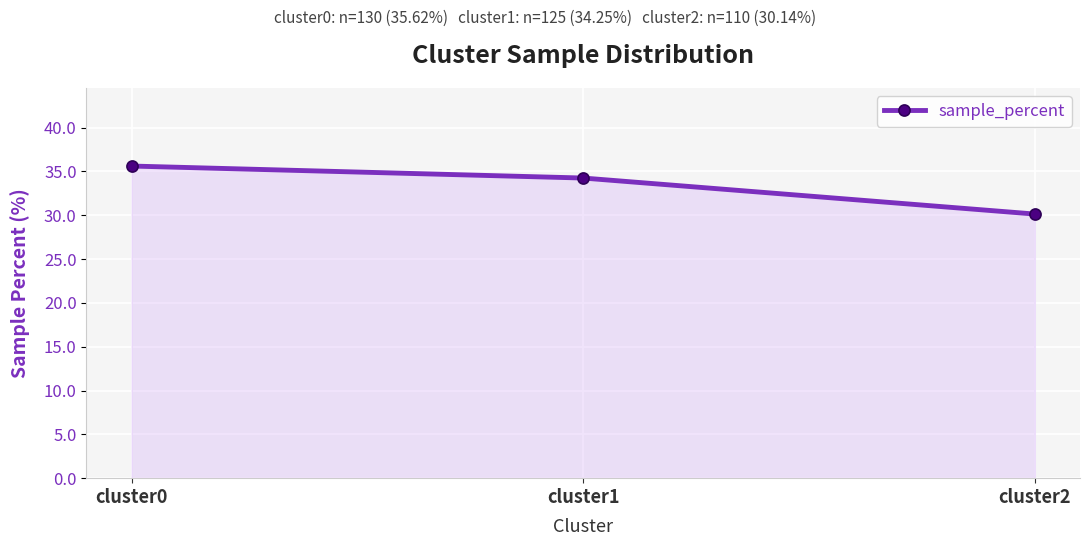

What is the sum of the values at cluster1 and cluster2?

64.4